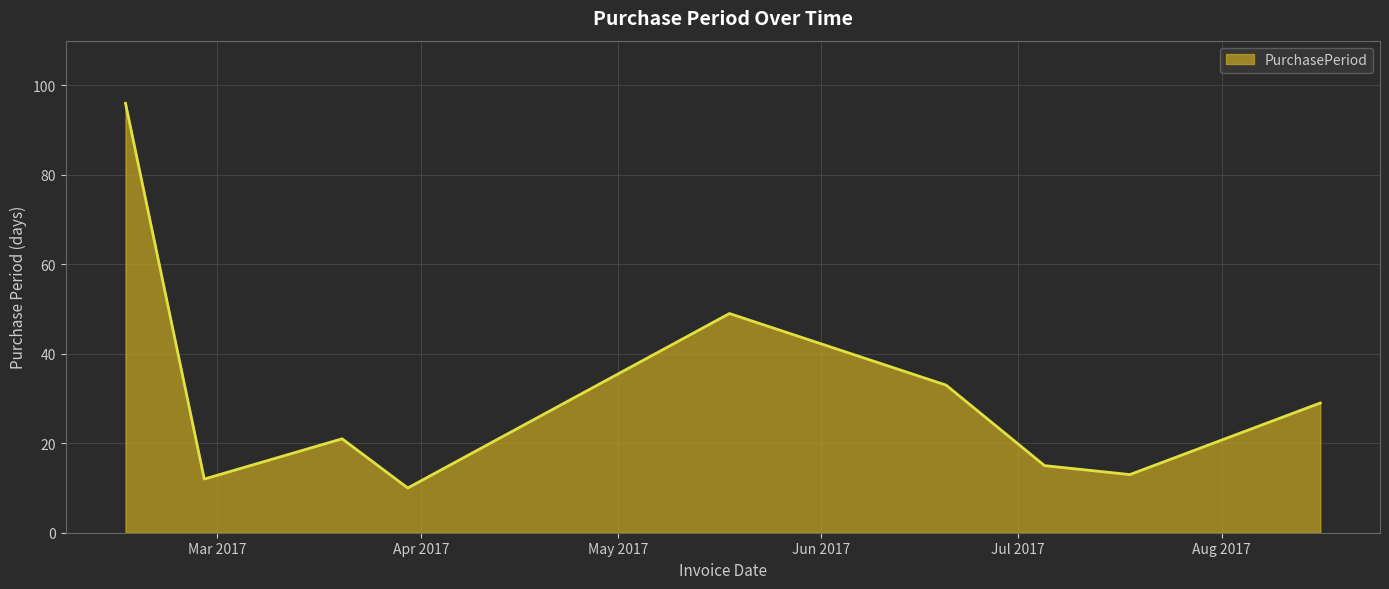

What is the greatest value displayed?

96